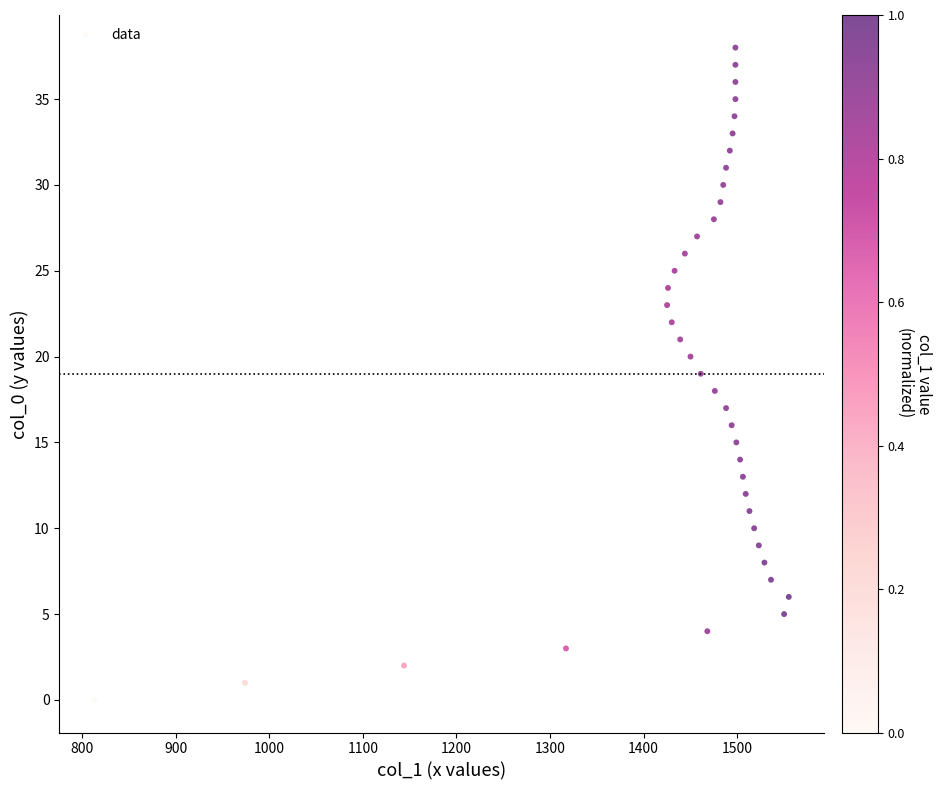

What is the range of Y values (max minus min)?

38